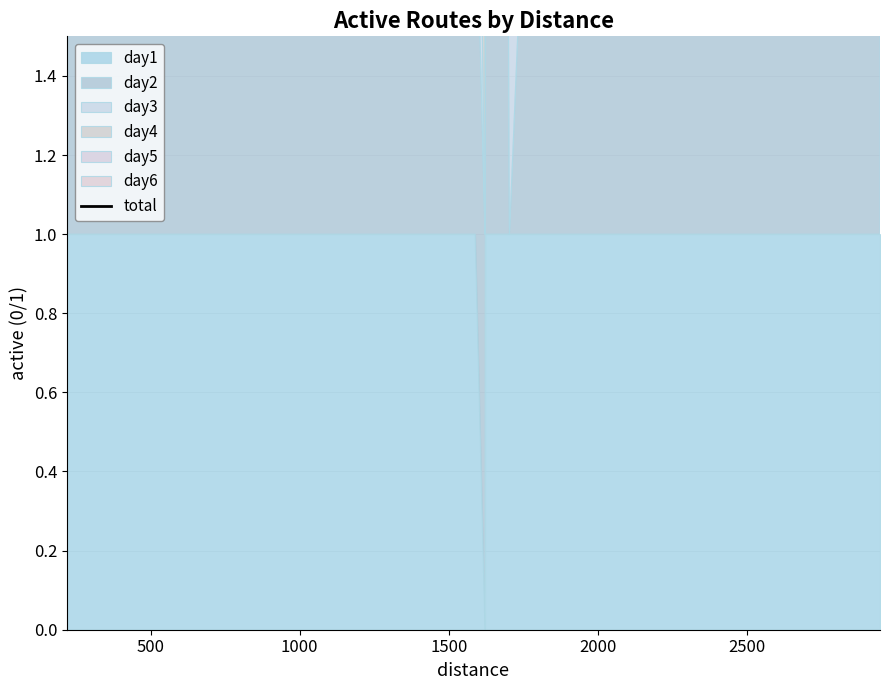

The chart shows a value of 9 at 20. True or false?

False